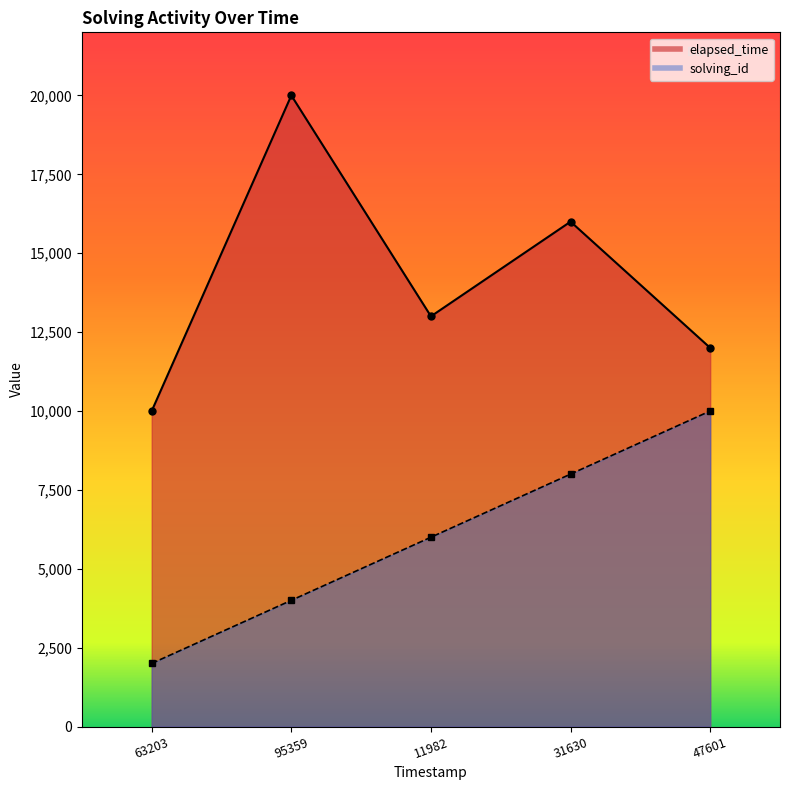

What is the total value across all series at 11982?

19000